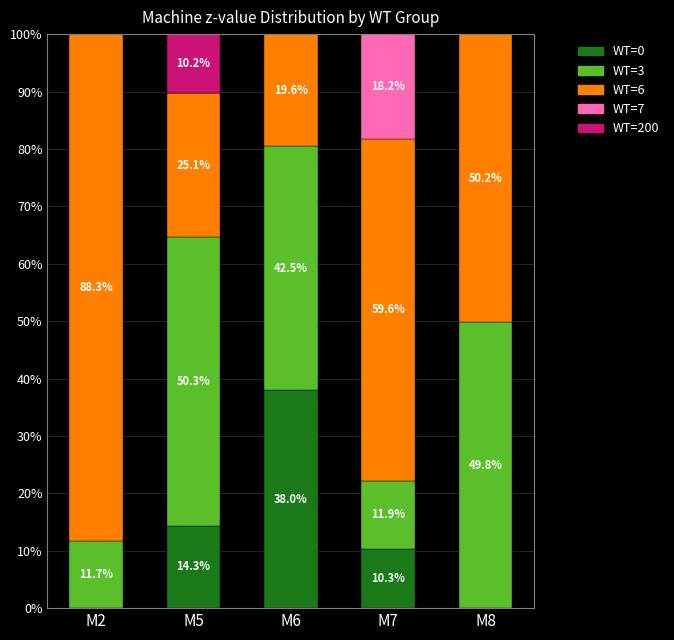

Reading left to right, what are the values for WT=0?

M2=0.0	M5=14.3	M6=38.0	M7=10.3	M8=0.0